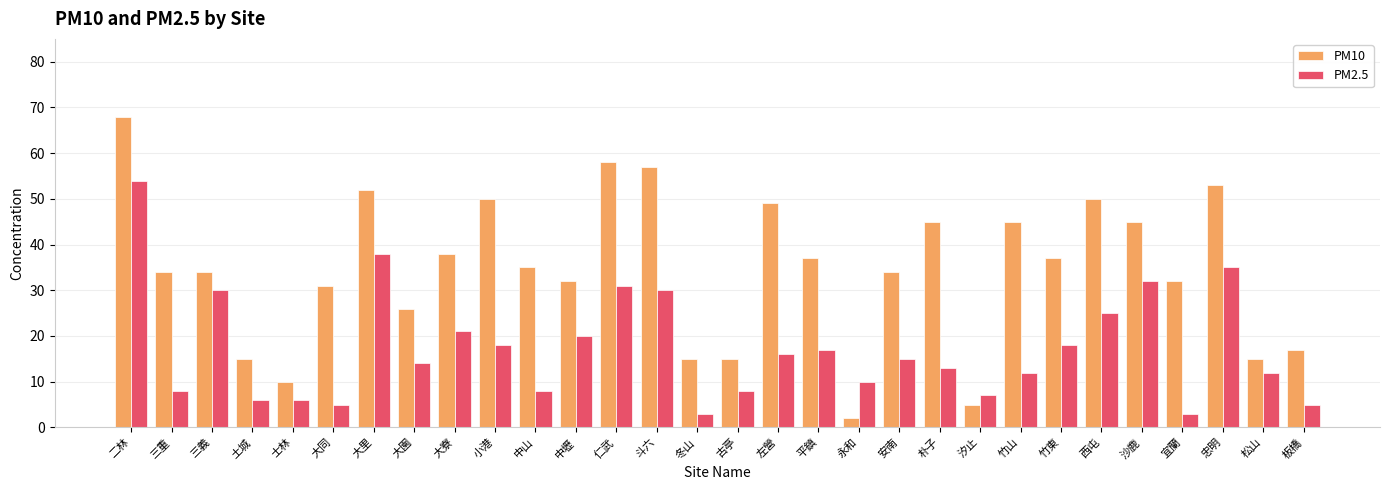

Reading left to right, list all the values displayed in this chart.

PM10: 68	34	34	15	10	31	52	26	38	50	35	32	58	57	15	15	49	37	2	34	45	5	45	37	50	45	32	53	15	17
PM2.5: 54	8	30	6	6	5	38	14	21	18	8	20	31	30	3	8	16	17	10	15	13	7	12	18	25	32	3	35	12	5